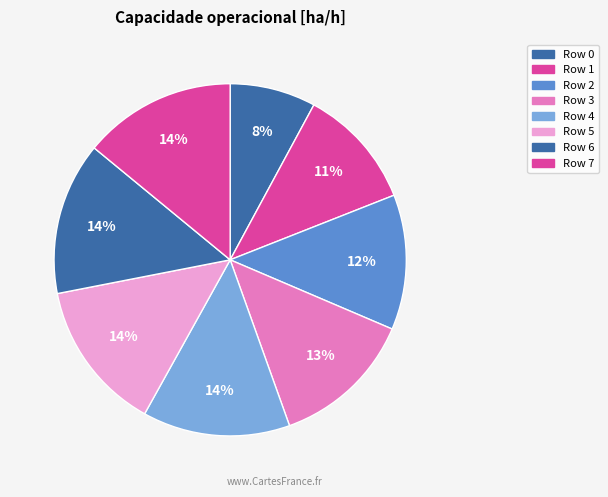

How many segments does this pie chart have?

8